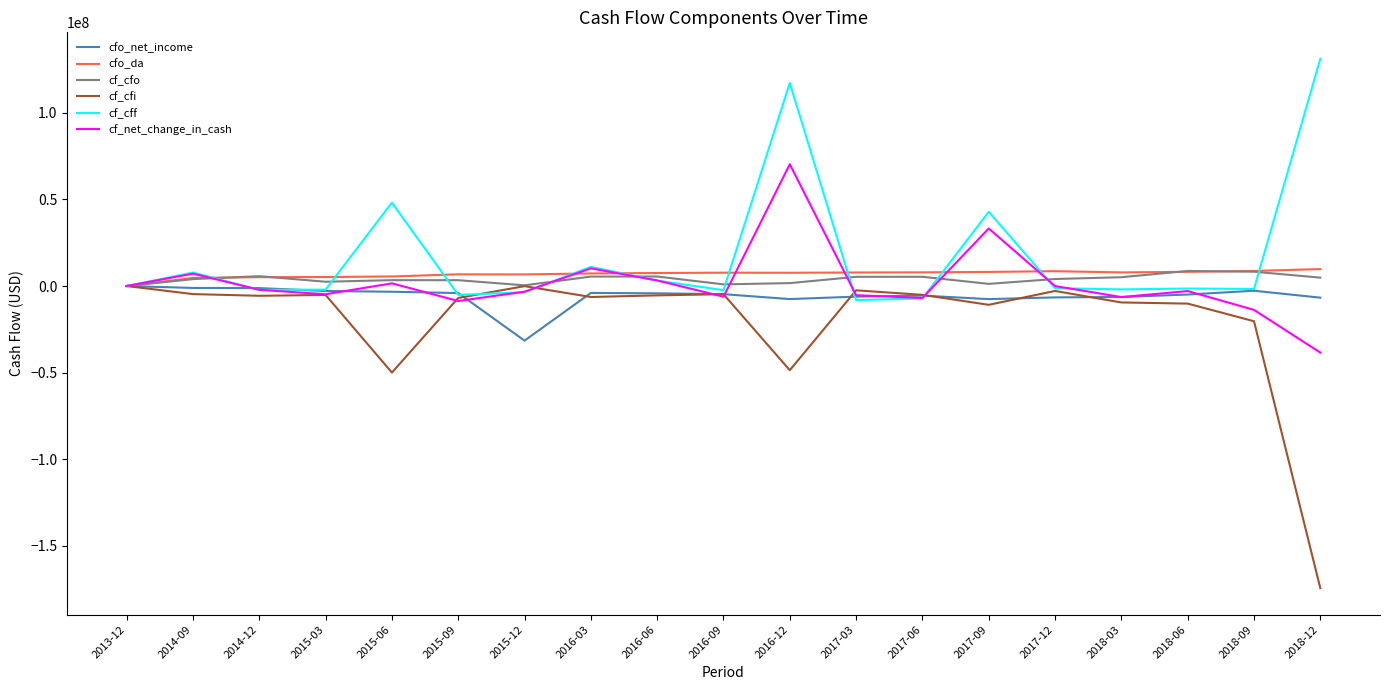

At which category is the sum across all series the highest?

2016-12